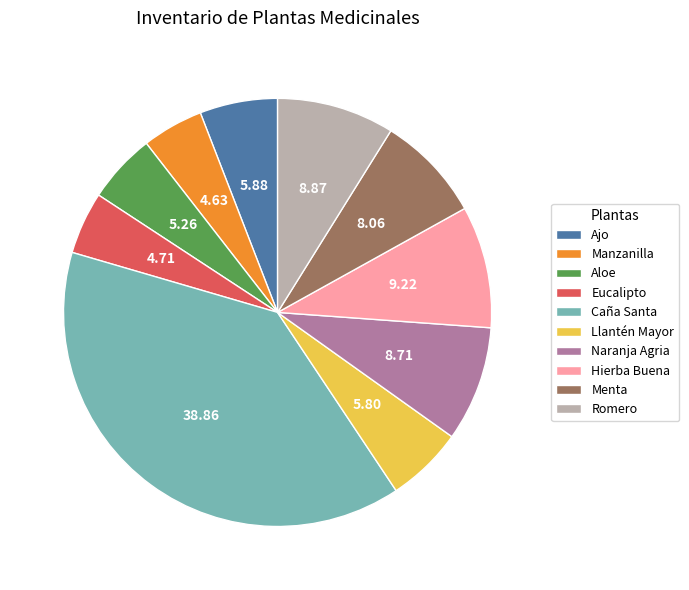

What is the largest slice in the pie chart?

Caña Santa